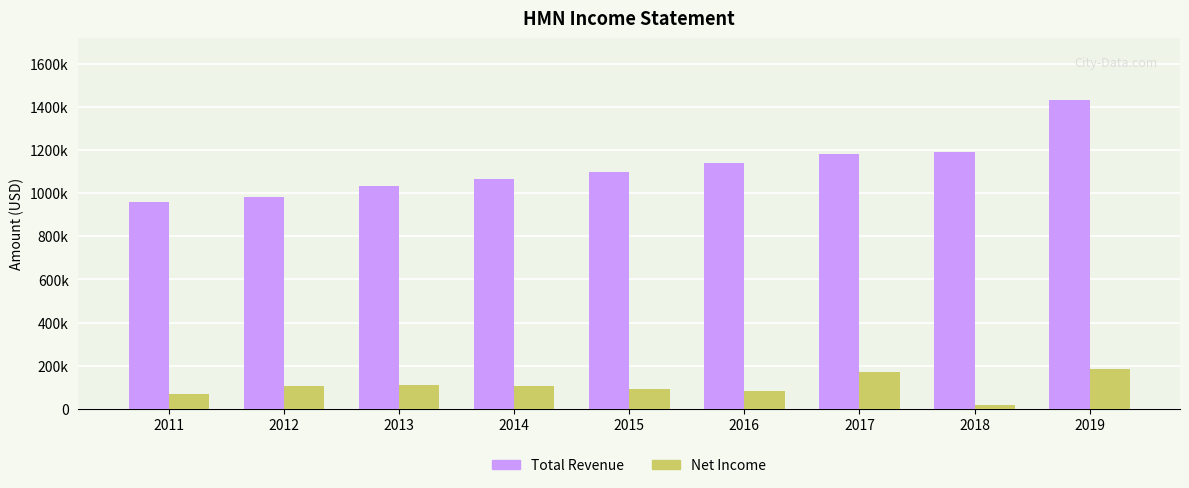

Does the chart contain any negative values?

No